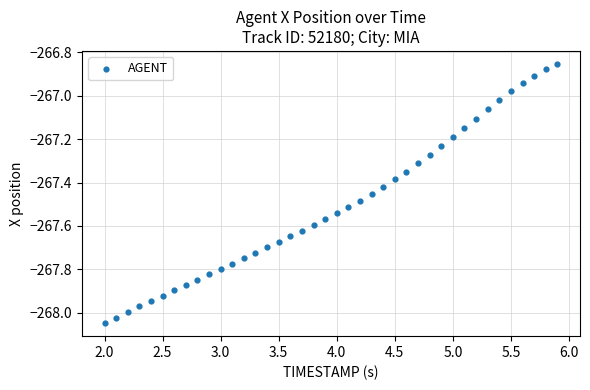

What is the range of X values (max minus min)?

3.9